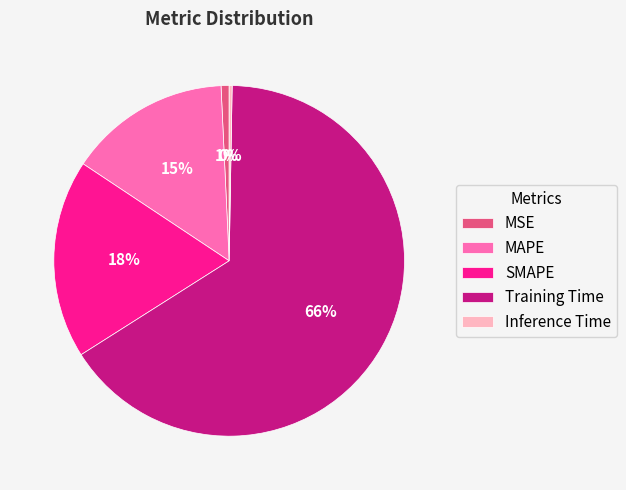

To the nearest percent, what is the average slice percentage?

20%